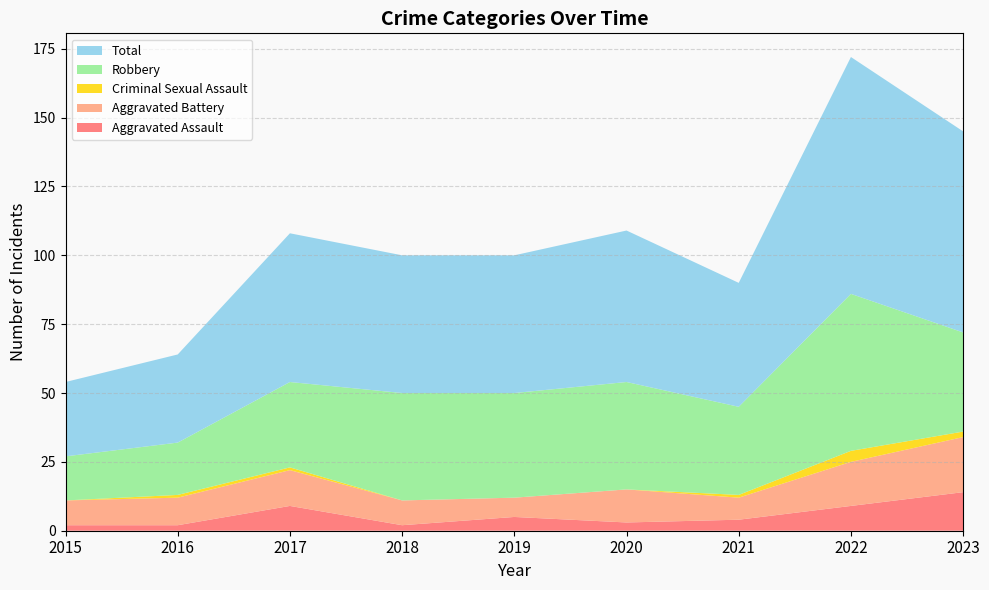

Reading left to right, what are all the values shown in this chart?

Aggravated Assault: 2015=2	2016=2	2017=9	2018=2	2019=5	2020=3	2021=4	2022=9	2023=14
Aggravated Battery: 2015=9	2016=10	2017=13	2018=9	2019=7	2020=12	2021=8	2022=16	2023=20
Criminal Sexual Assault: 2015=0	2016=1	2017=1	2018=0	2019=0	2020=0	2021=1	2022=4	2023=2
Robbery: 2015=16	2016=19	2017=31	2018=39	2019=38	2020=39	2021=32	2022=57	2023=36
Total: 2015=27	2016=32	2017=54	2018=50	2019=50	2020=55	2021=45	2022=86	2023=73